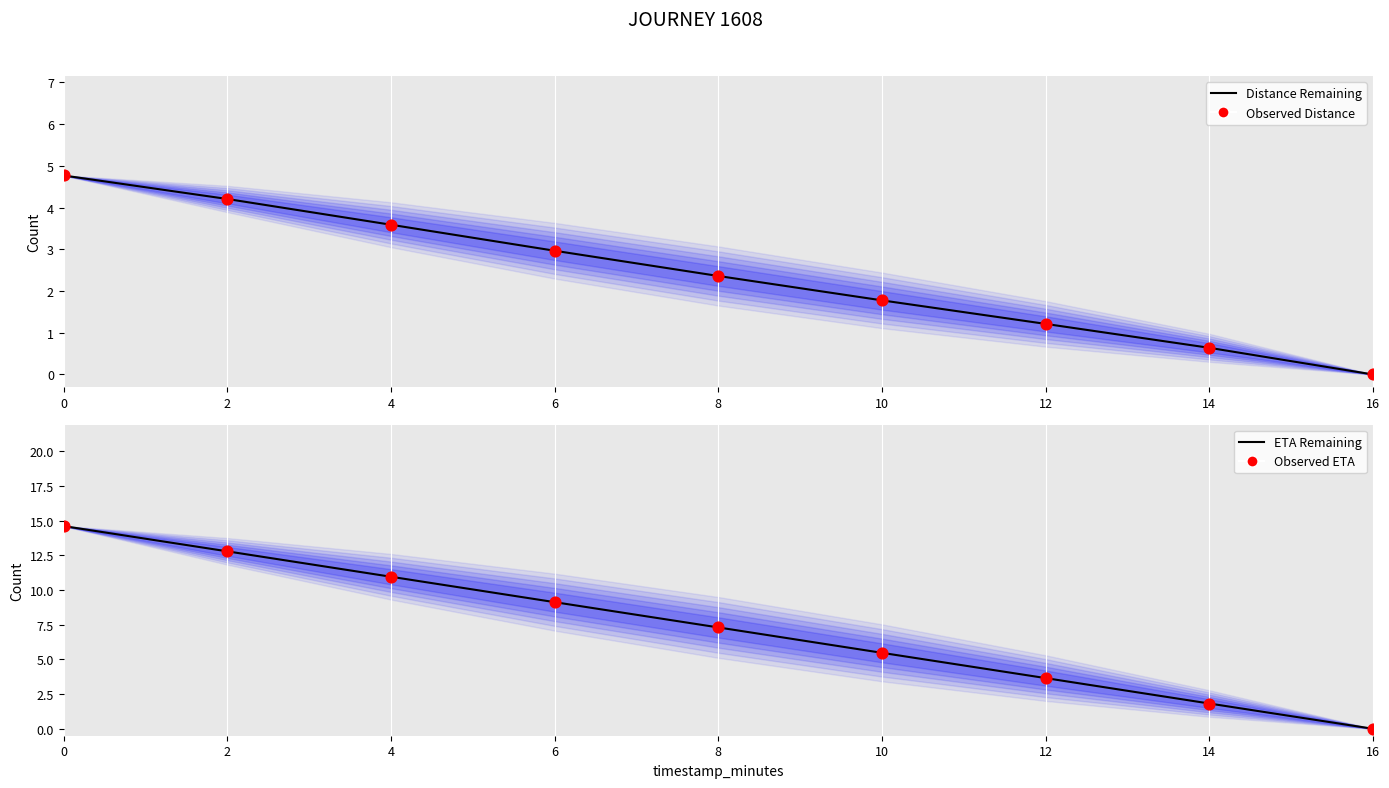

Which series has the largest total across all categories?

ETA Remaining